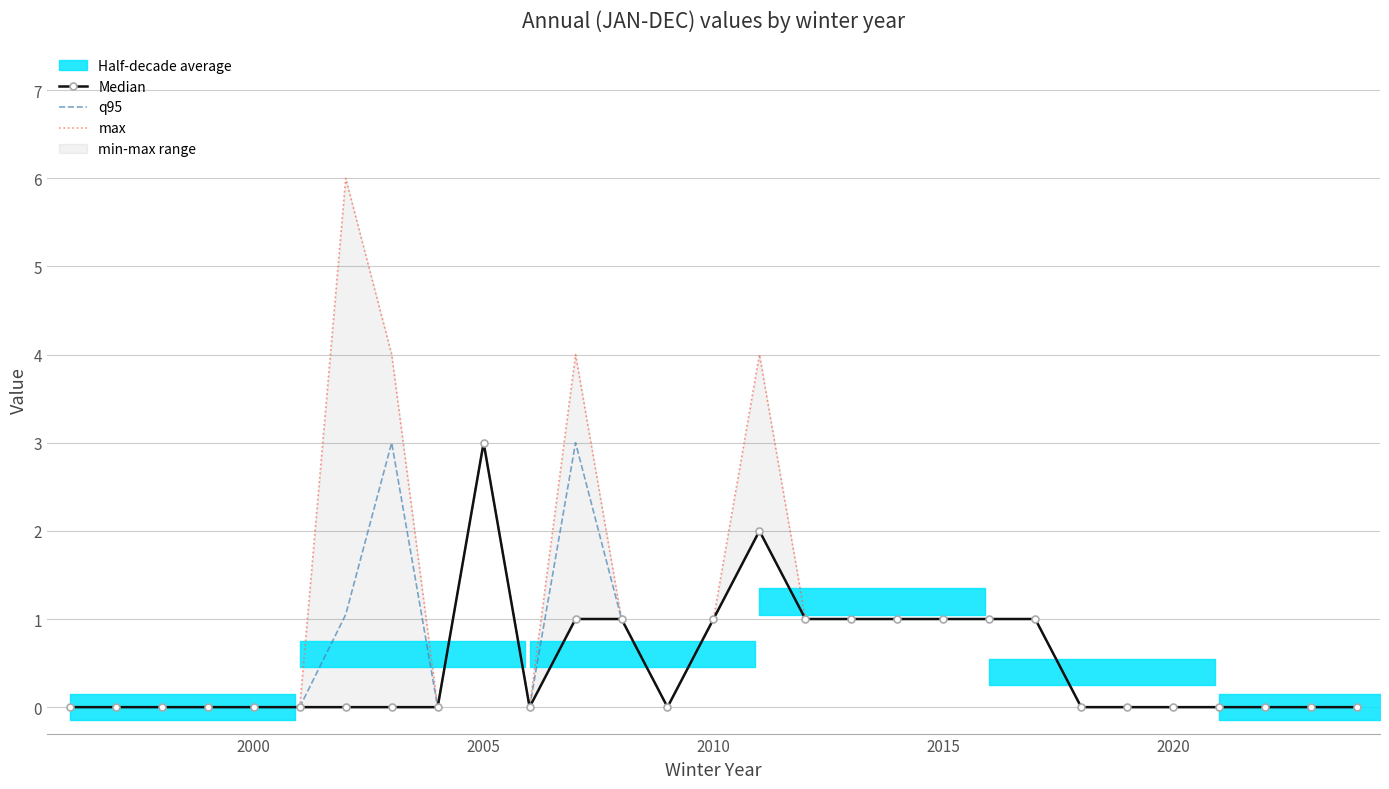

What is the highest value of the q95 series?

3.0